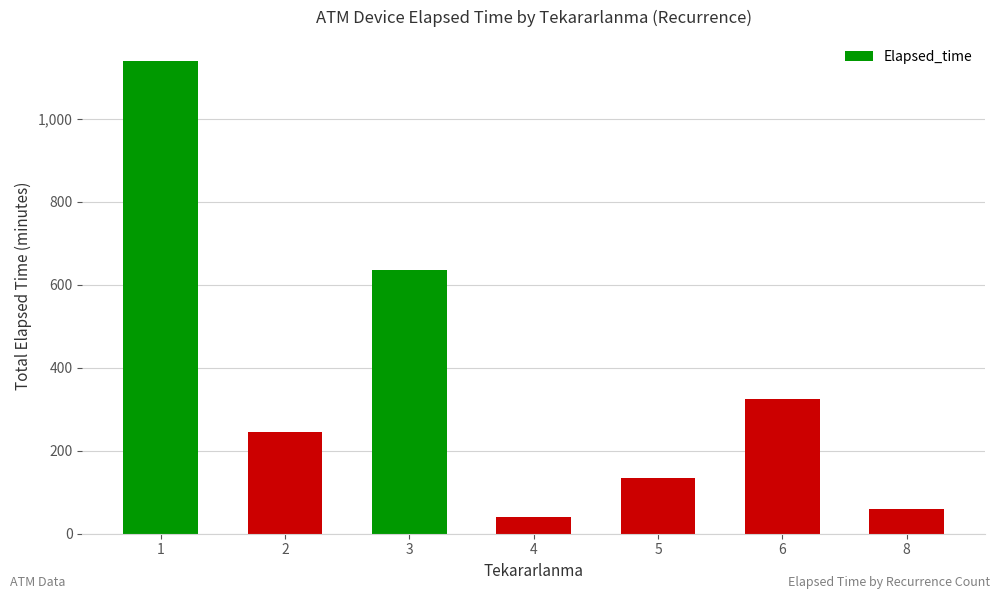

What is the minimum value shown in the chart?

40